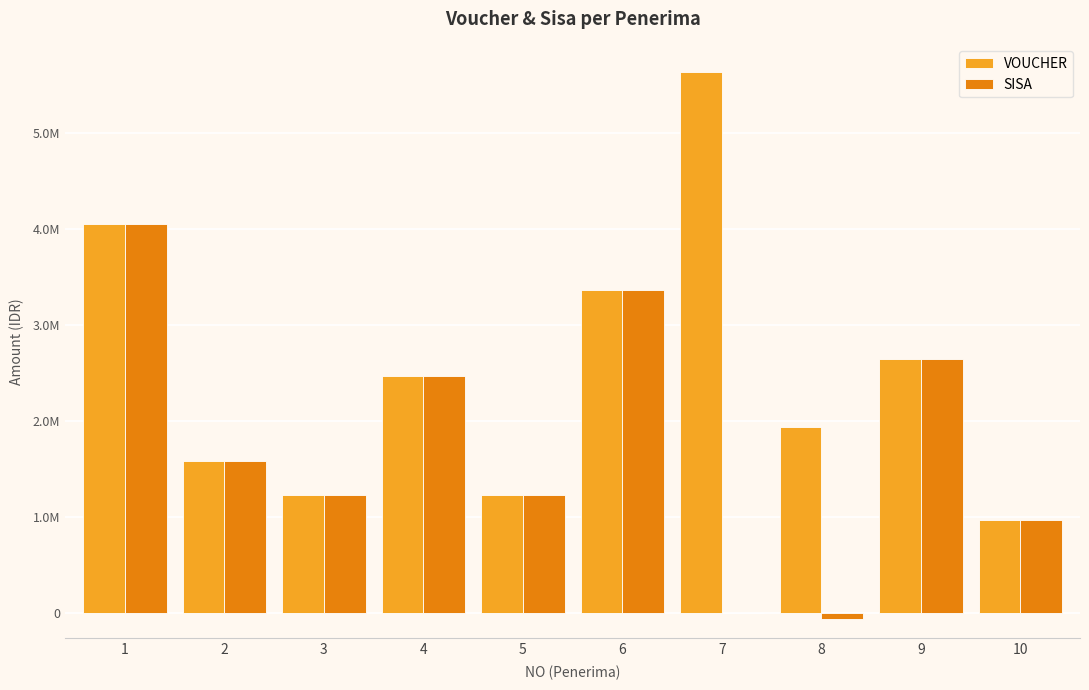

Reading left to right, transcribe all the data shown in this chart.

VOUCHER: 1=4048000	2=1584000	3=1232000	4=2464000	5=1232000	6=3360000	7=5632000	8=1936000	9=2640000	10=966000
SISA: 1=4048000	2=1584000	3=1232000	4=2464000	5=1232000	6=3360000	7=0	8=-64000	9=2640000	10=966000